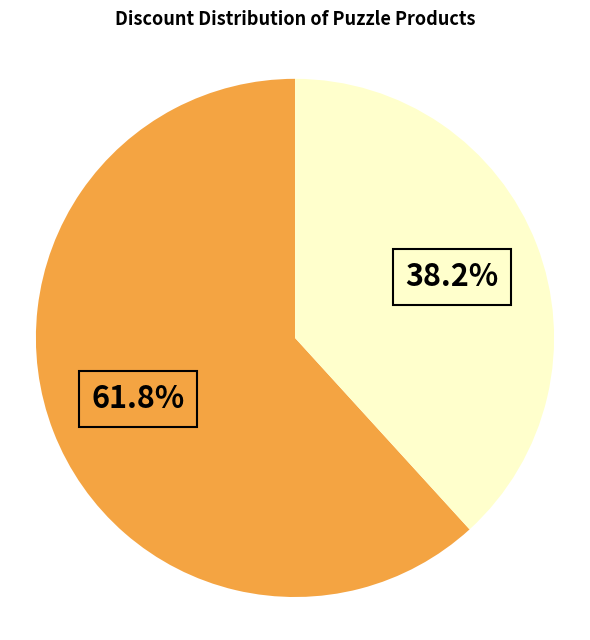

Is there any slice that represents more than half of the pie?

Yes